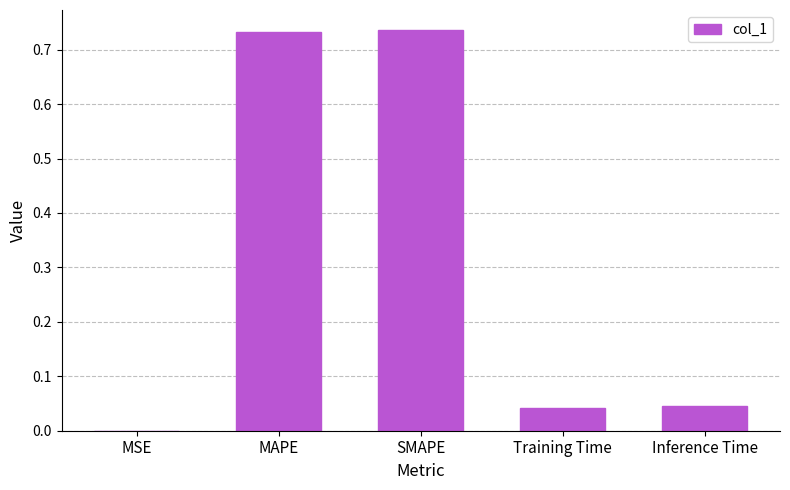

What is the sum of the values at Training Time and MAPE?

0.8